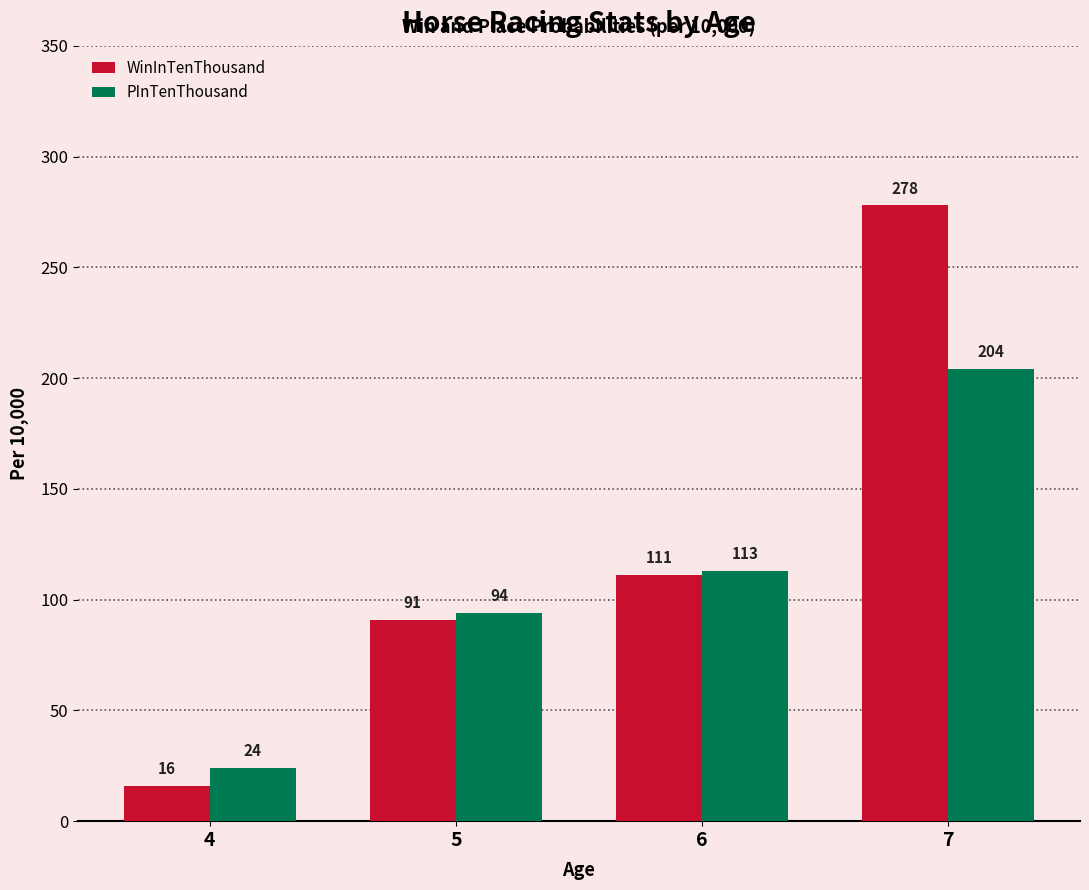

True or false: PInTenThousand has a value of 143 at 5.

False